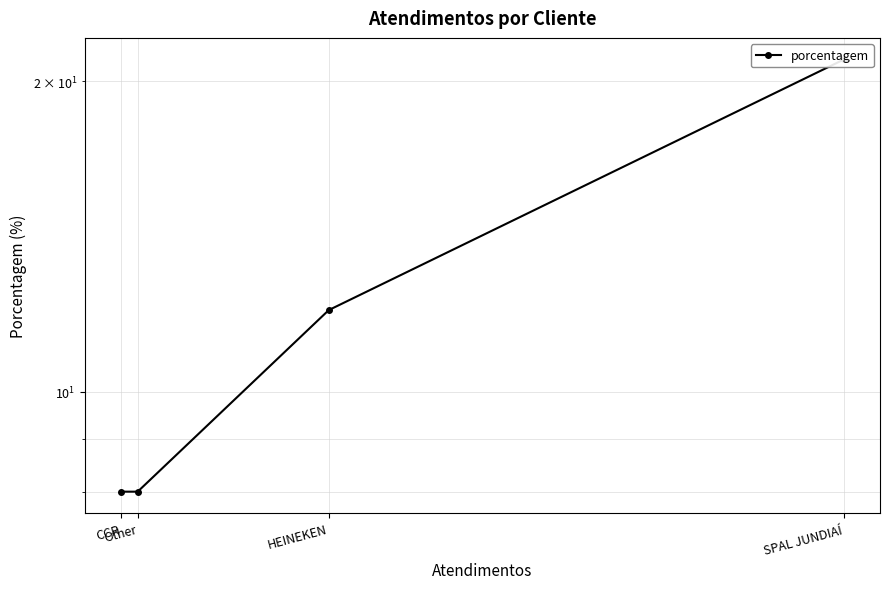

List the labels in order of value, smallest first.

Other, CCR, HEINEKEN, SPAL JUNDIAÍ